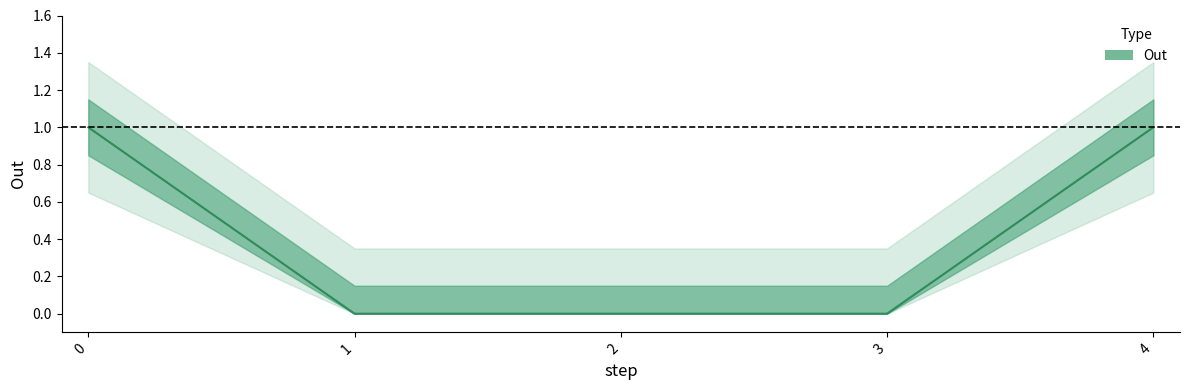

What is the sum of all values?

2